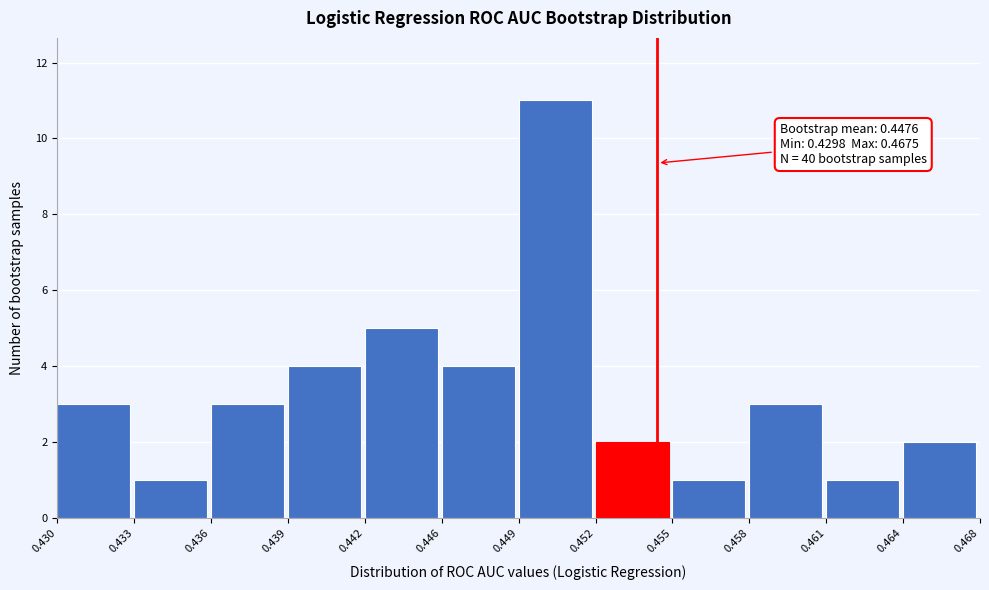

Reading right to left, extract all data points from this chart.

0.464=2	0.461=1	0.458=3	0.455=1	0.452=2	0.449=11	0.446=4	0.442=5	0.439=4	0.436=3	0.433=1	0.430=3